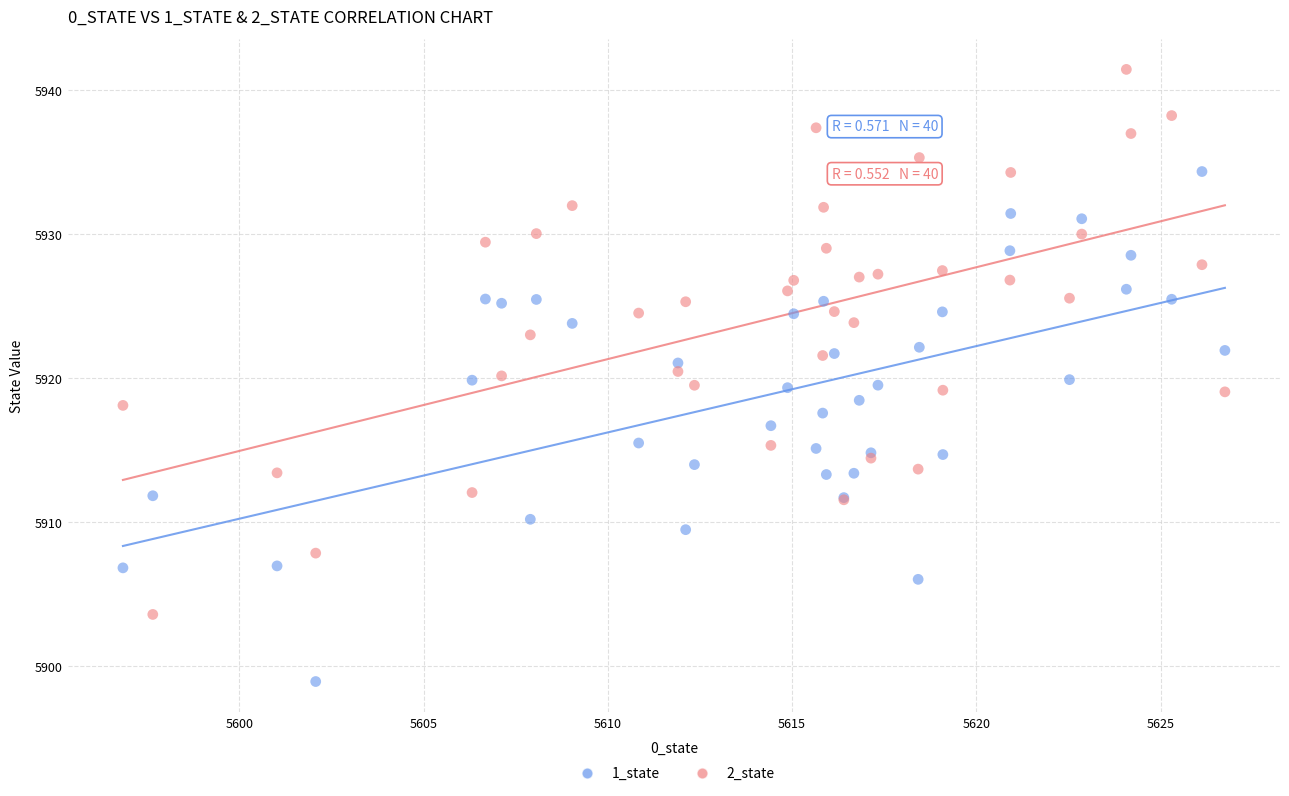

Which series reaches the minimum Y coordinate?

1_state